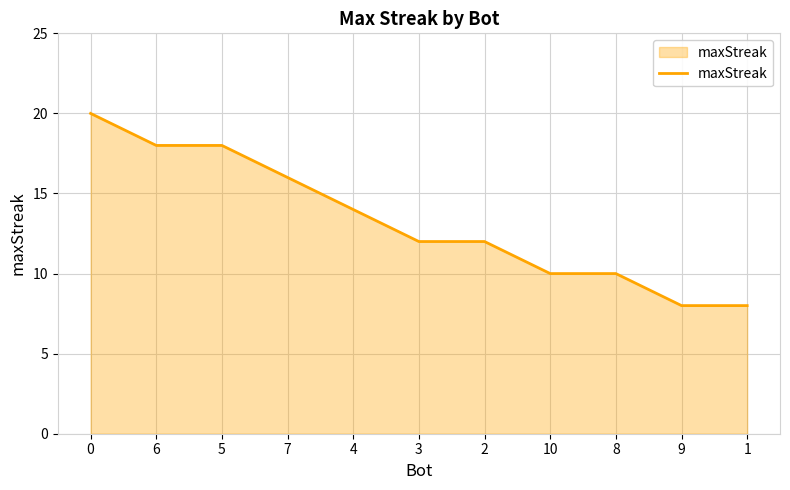

How many lines are shown in the chart?

1